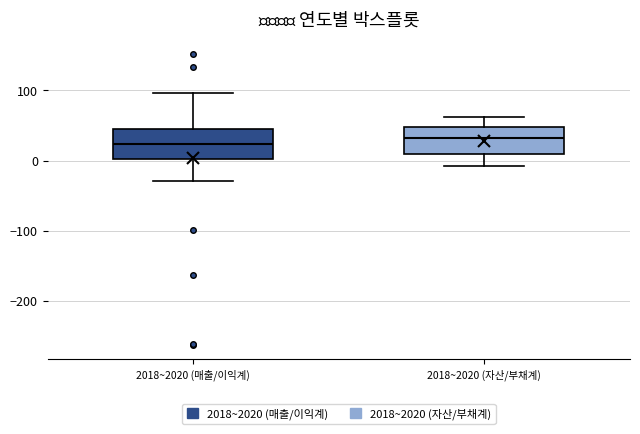

Where does the upper whisker of the box for 2018~2020 (자산/부채계) end on the y-axis? The values are not printed on the chart, so give them approximately, as read against the axis.

60